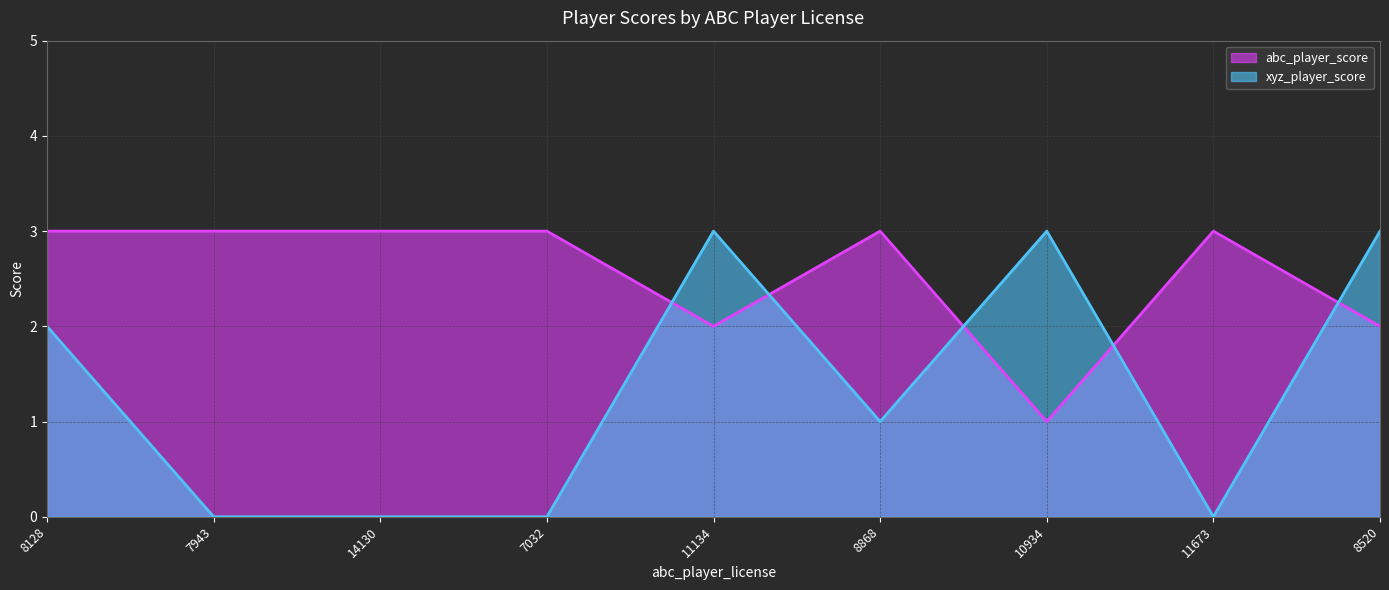

The xyz_player_score series shows 0 at 11673. True or false?

True